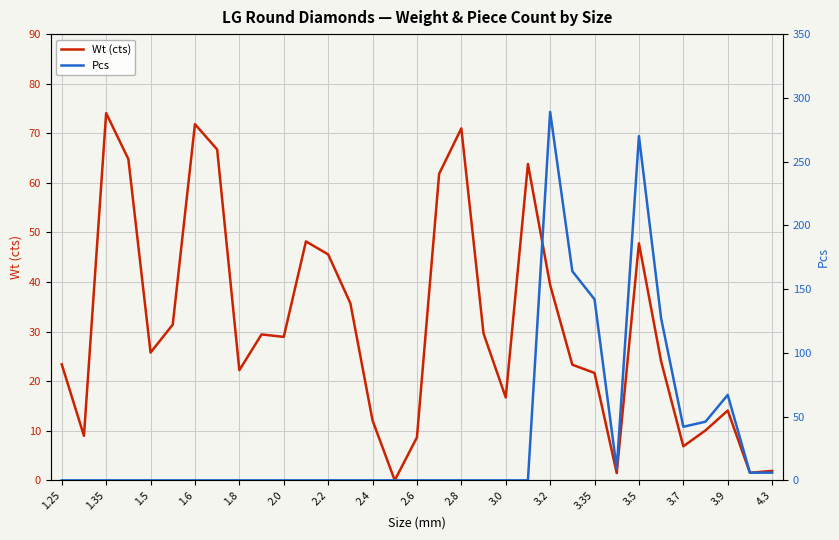

Reading left to right, list all the values displayed in this chart.

Wt (cts): 23.4	9.0	74.1	64.8	25.8	31.4	71.8	66.7	22.2	29.4	28.9	48.2	45.6	35.7	12.1	0.0	8.7	61.8	71.0	29.6	16.7	63.8	39.4	23.3	21.7	1.5	47.8	24.0	6.9	10.1	14.1	1.5	1.9
Pcs: 0.0	0.0	0.0	0.0	0.0	0.0	0.0	0.0	0.0	0.0	0.0	0.0	0.0	0.0	0.0	0.0	0.0	0.0	0.0	0.0	0.0	0.0	289.0	164.0	142.0	9.0	270.0	127.0	42.0	46.0	67.0	6.0	6.0